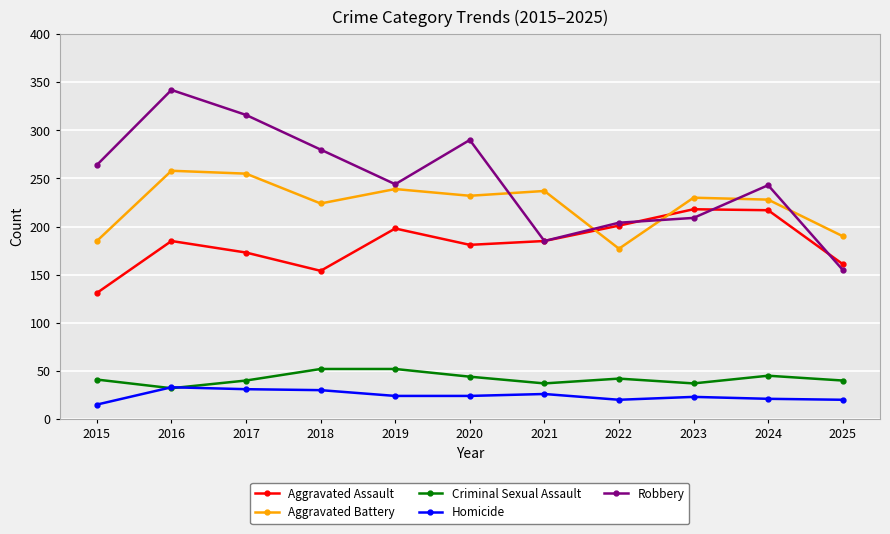

After their last crossing, which series has the higher values: Robbery or Aggravated Assault?

Aggravated Assault